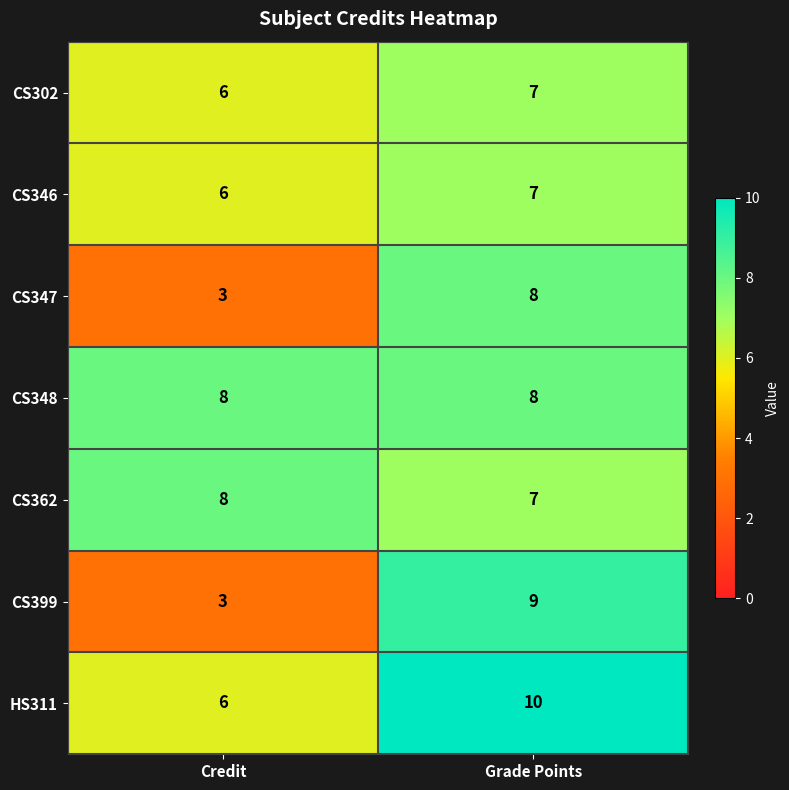

What is the spread (max minus min) of values at Credit?

5